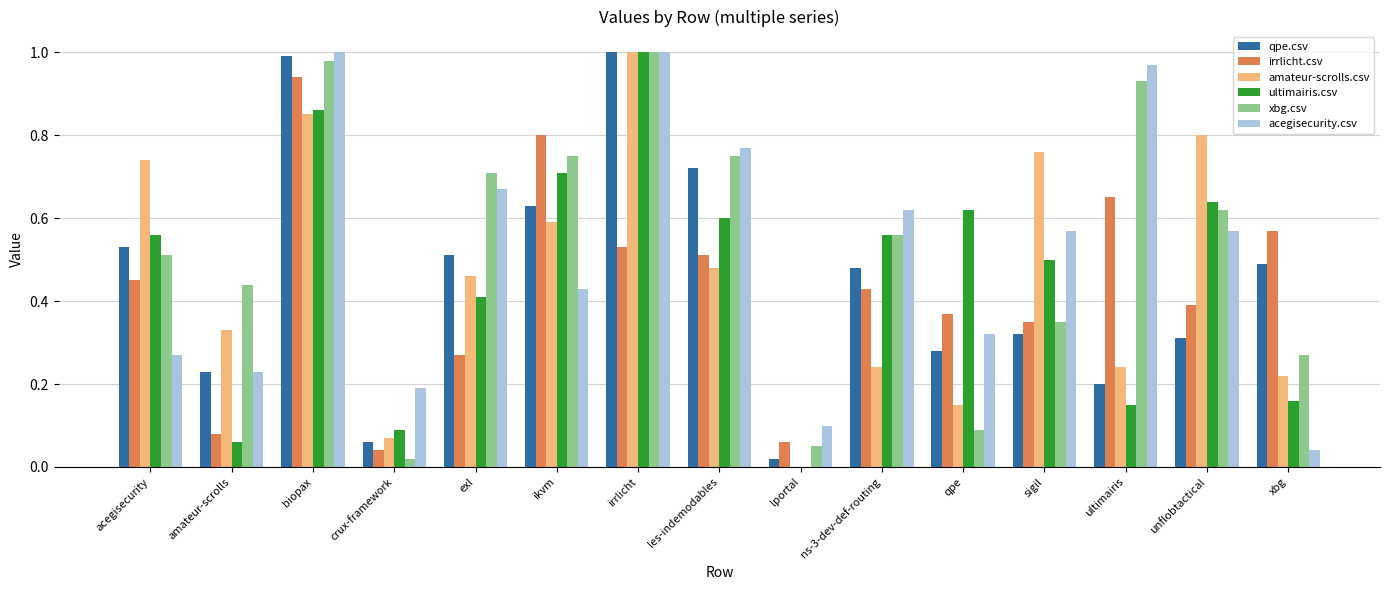

Between amateur-scrolls and exl, which series saw the biggest shift?

acegisecurity.csv